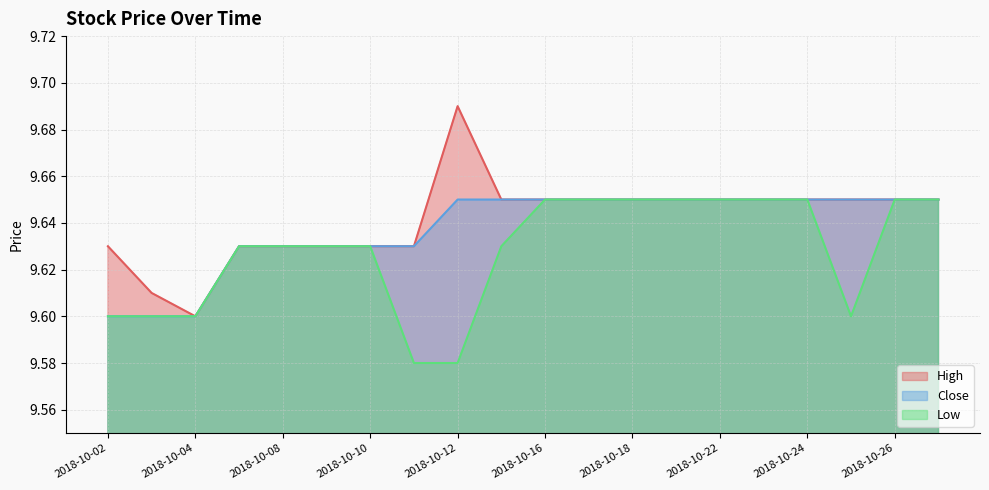

At which category does High reach its first local valley?

2018-10-04